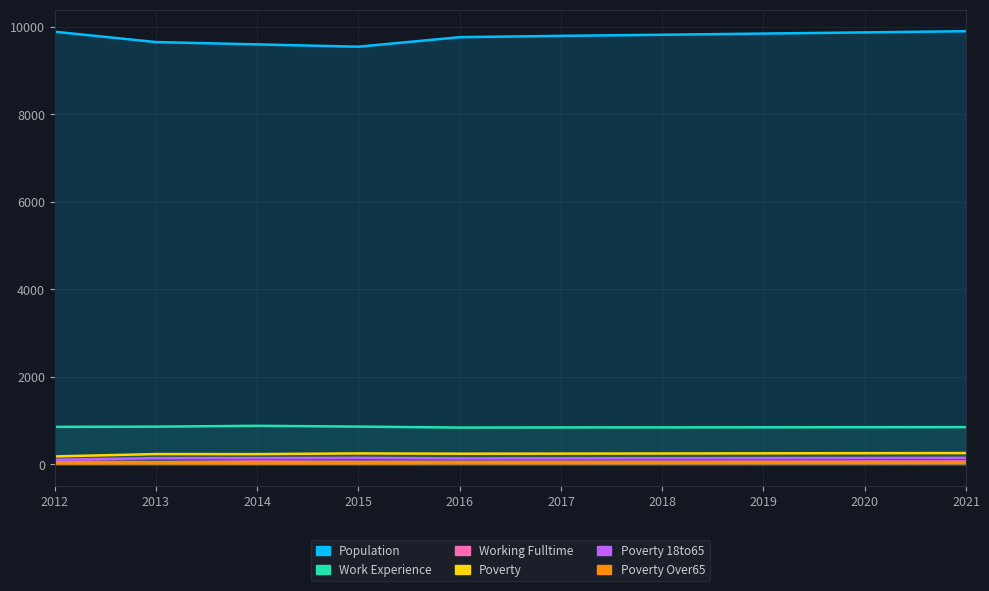

At which label does Poverty_18to65 reach its minimum?

2012